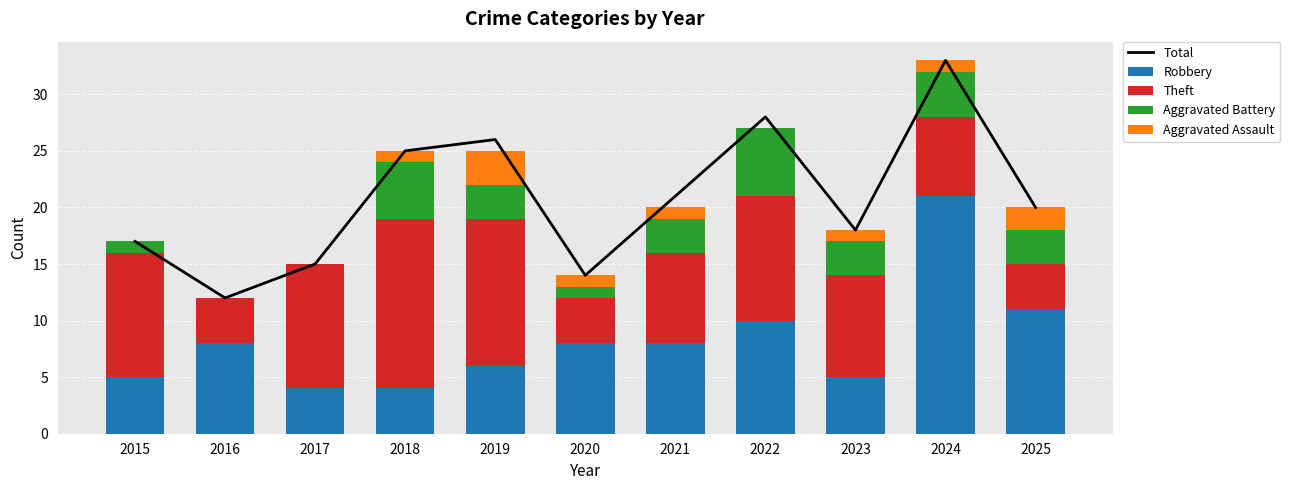

How many categories are shown in the chart?

11